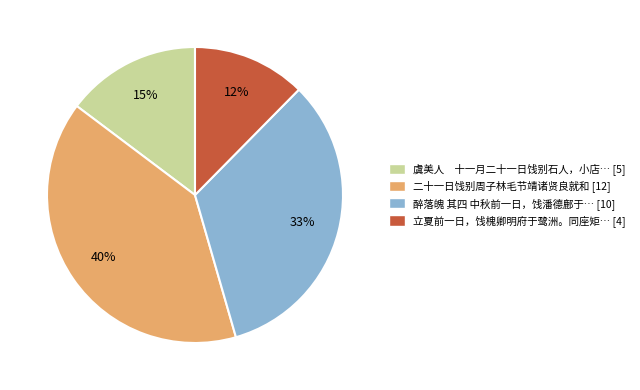

Is there a majority slice in this chart?

No